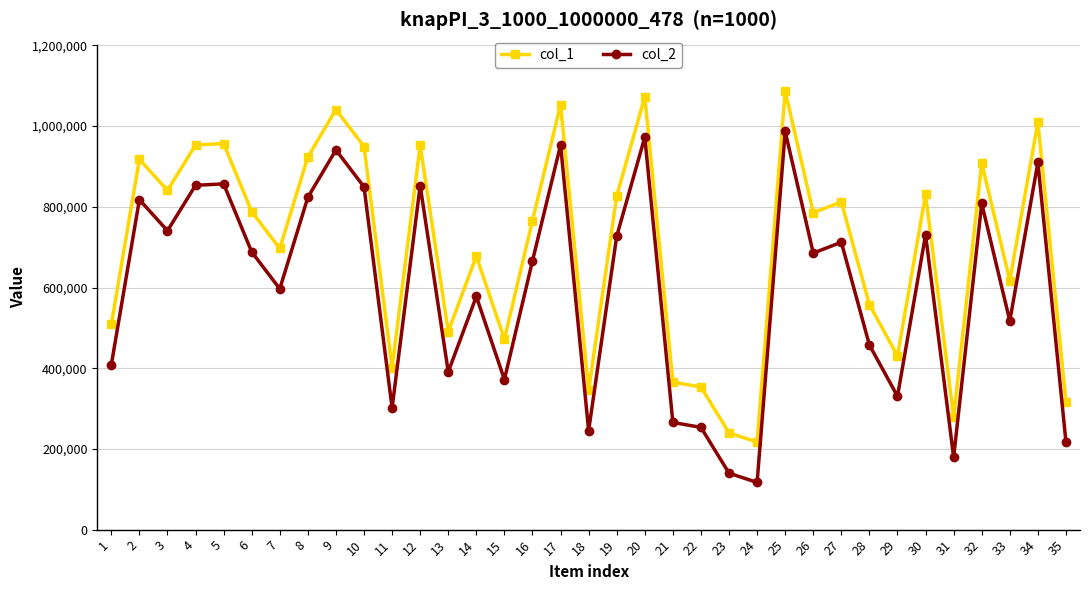

What is the approximate value of col_2 at 14?

577838